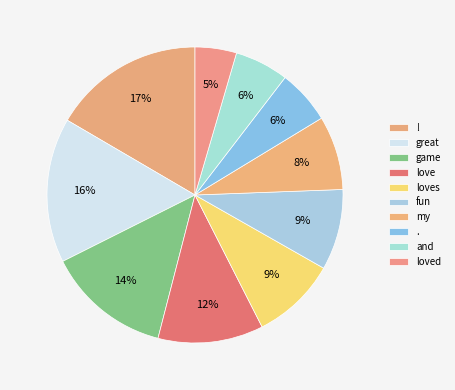

Count the number of slices in the pie.

10